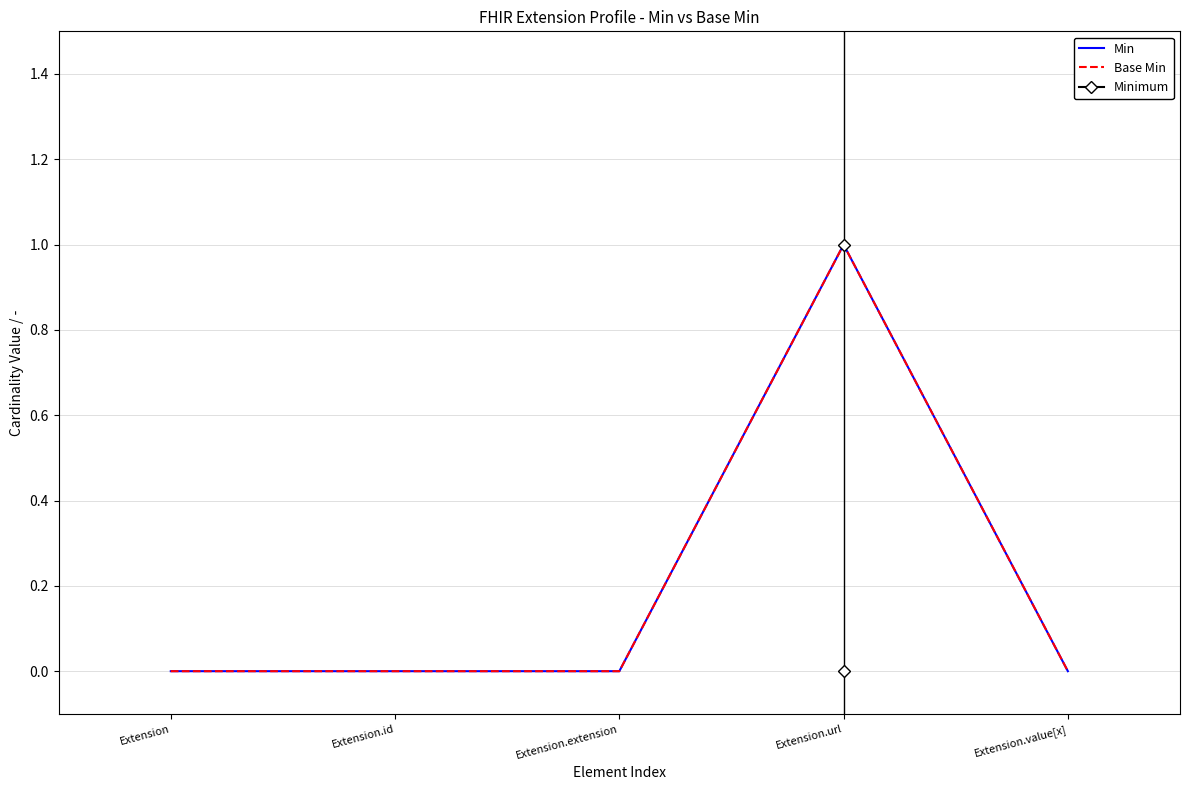

At which label is Min closest to 0?

Extension